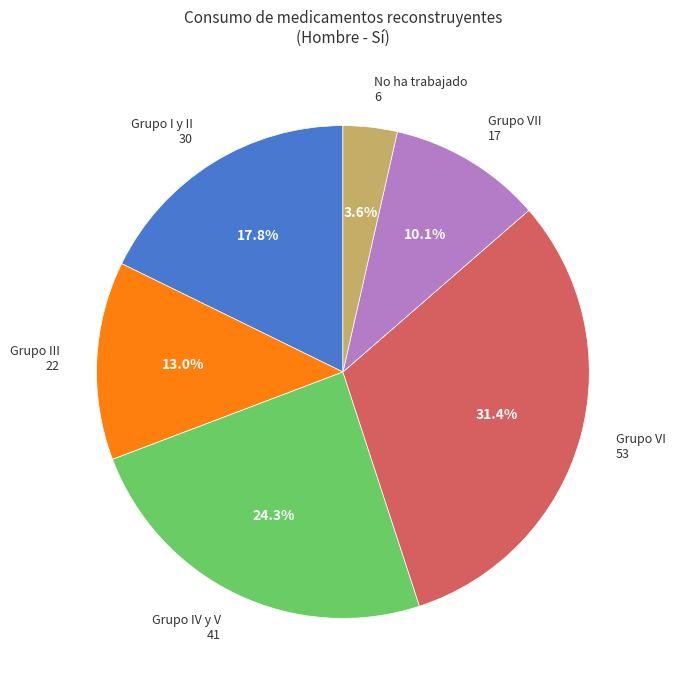

To the nearest percent, what is the difference between the largest and smallest slice percentages?

28%